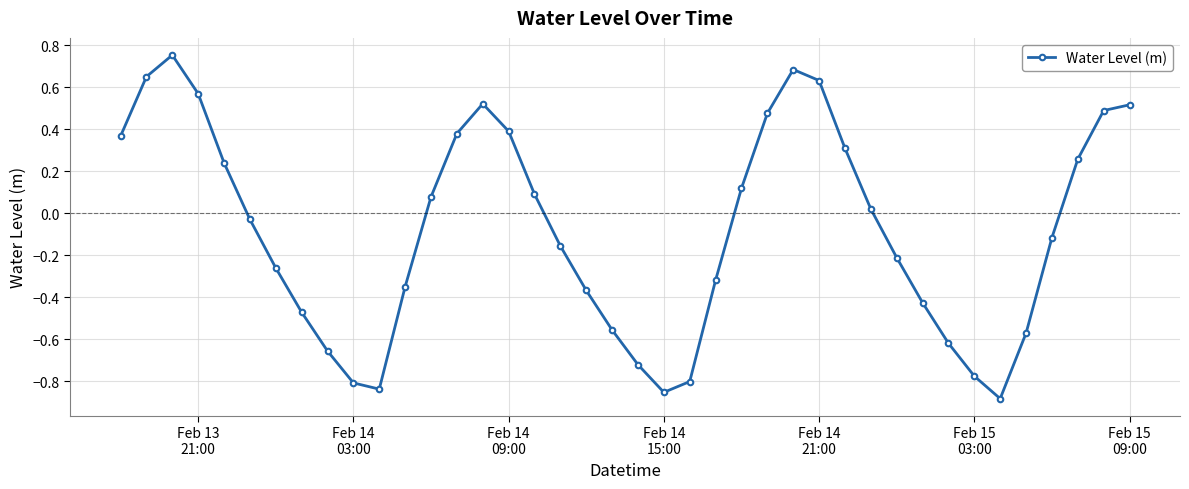

How many interior local valleys (lower than both neighbors) does the data have?

3